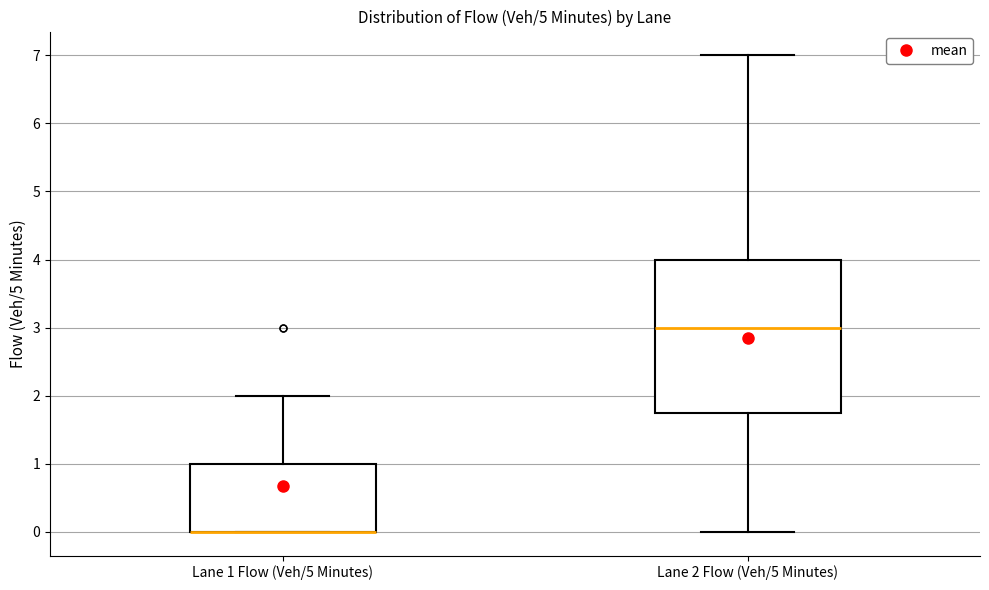

Reading left to right, read every box against the y-axis: the position of its median line, the range the box covers, and the ends of its whiskers. The values are not printed on the chart, so give them approximately, as read against the axis.

Lane 1 Flow (Veh/5 Minutes): median 0.0 (drawn on the box's lower edge), box 0.0 to 1.0, whiskers 0.0 to 2.0
Lane 2 Flow (Veh/5 Minutes): median 3.0, box 1.8 to 4.0, whiskers 0.0 to 7.0